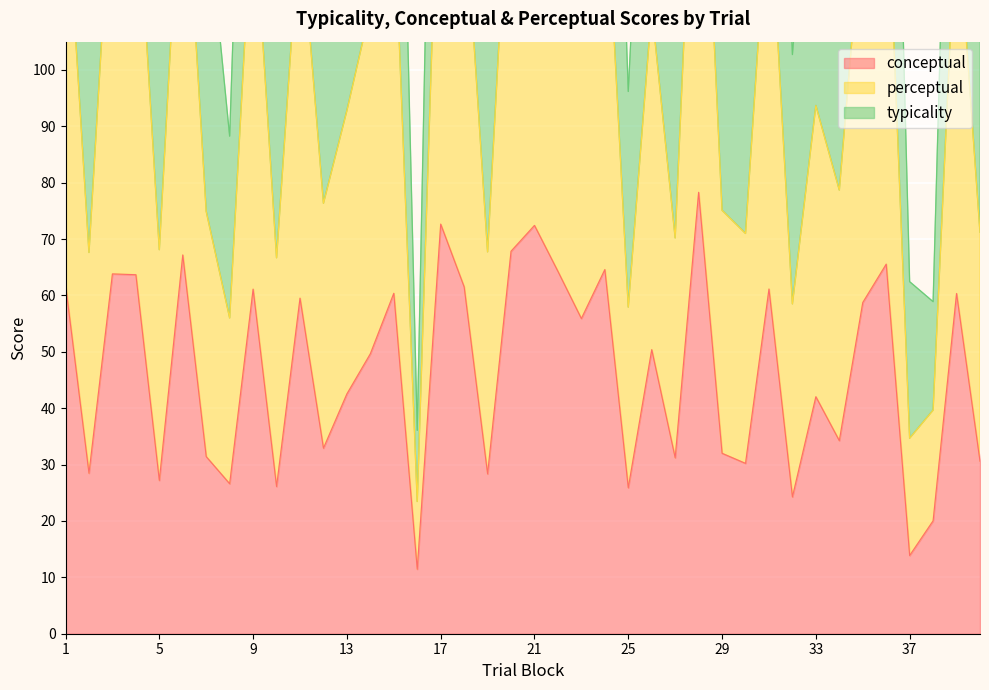

Which series has the largest total across all categories?

perceptual